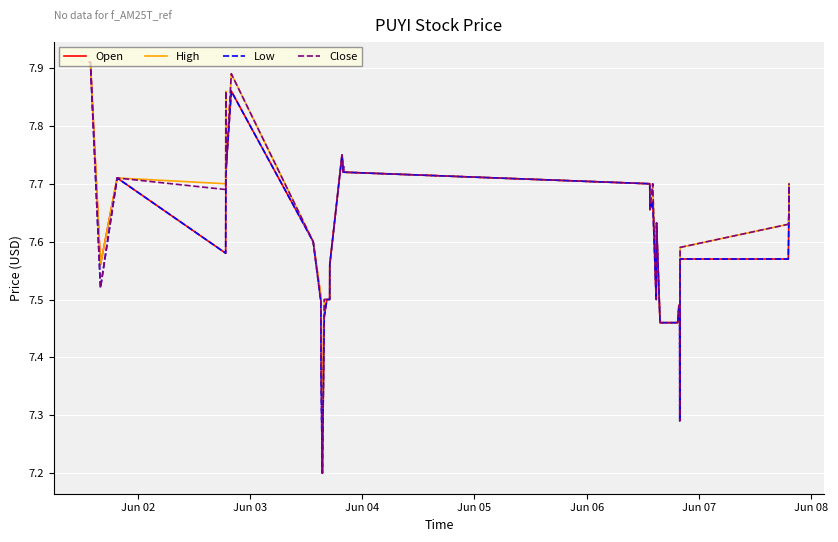

What are all the series names shown in the legend?

Open, High, Low, Close